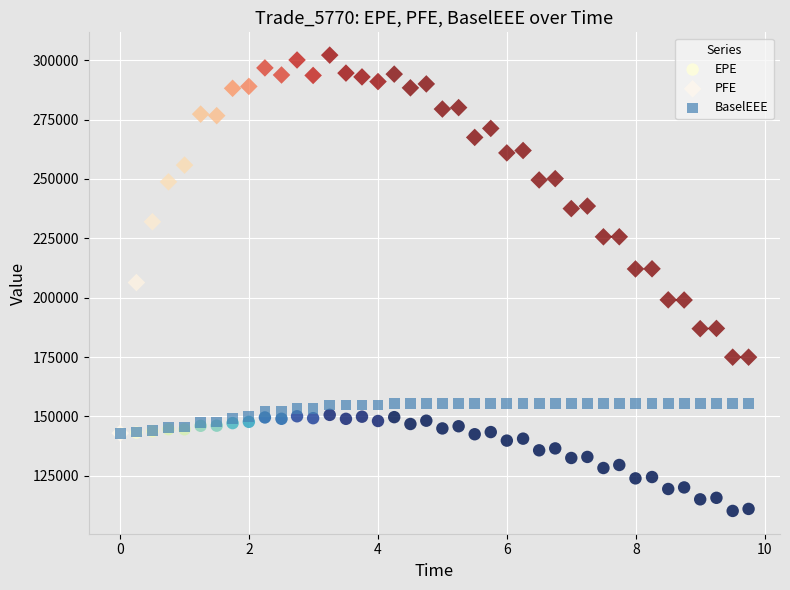

What are all the series names shown in the legend?

EPE, PFE, BaselEEE